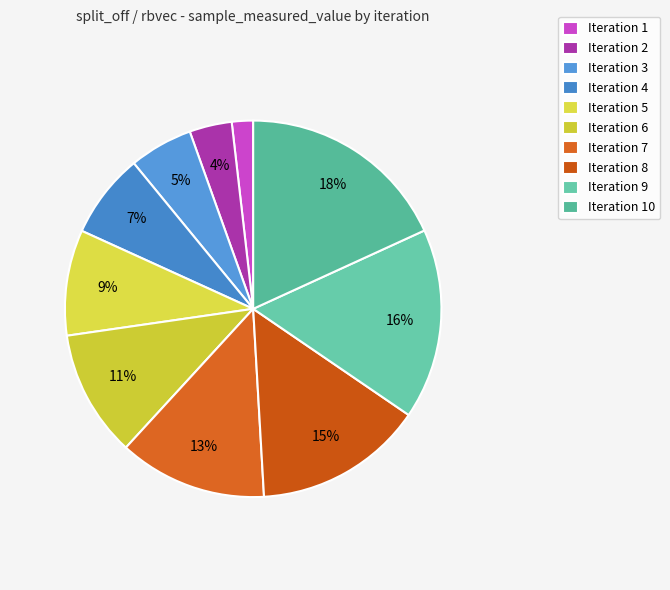

Which category has the smallest portion of the pie?

Iteration 1